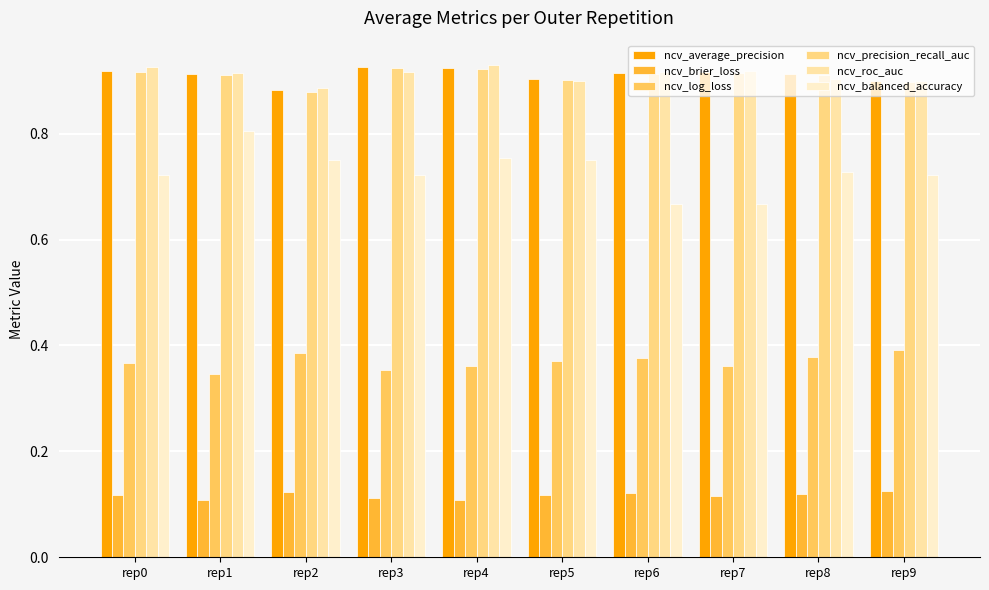

What is the value of the ncv_log_loss bar at the 1st from the left?

0.4